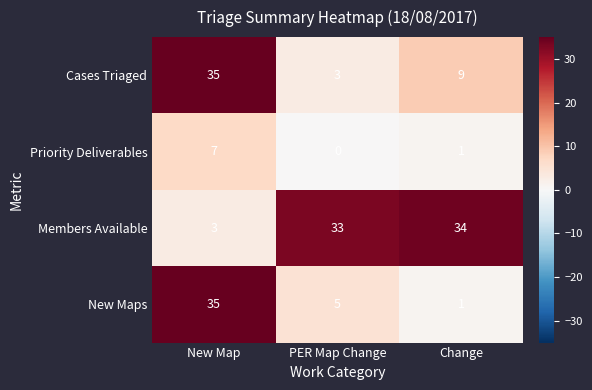

What is the total value across all series at Change?

45